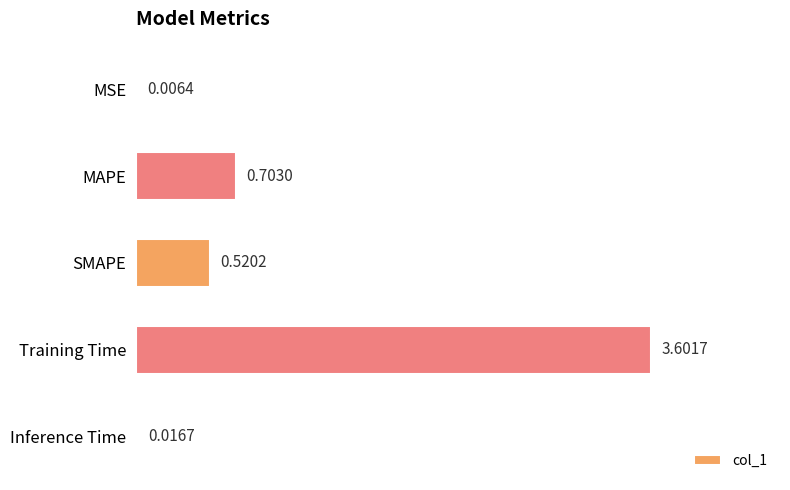

What is the change in value from SMAPE to Training Time?

+3.1